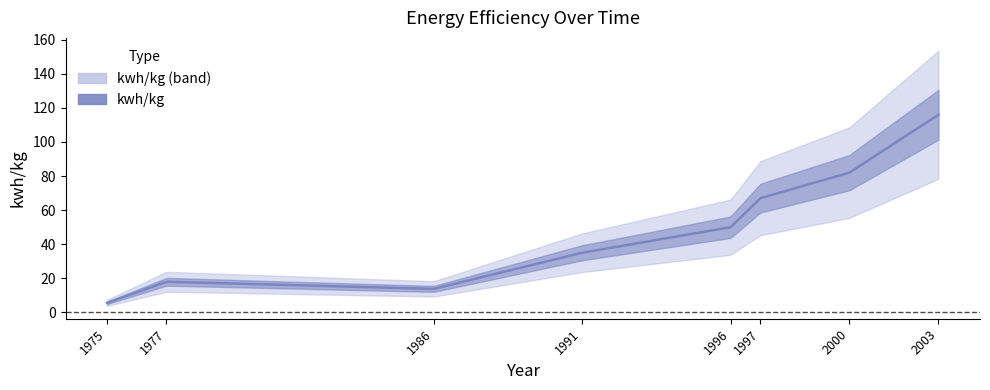

The chart shows a value of 35.0 at 1991. True or false?

True